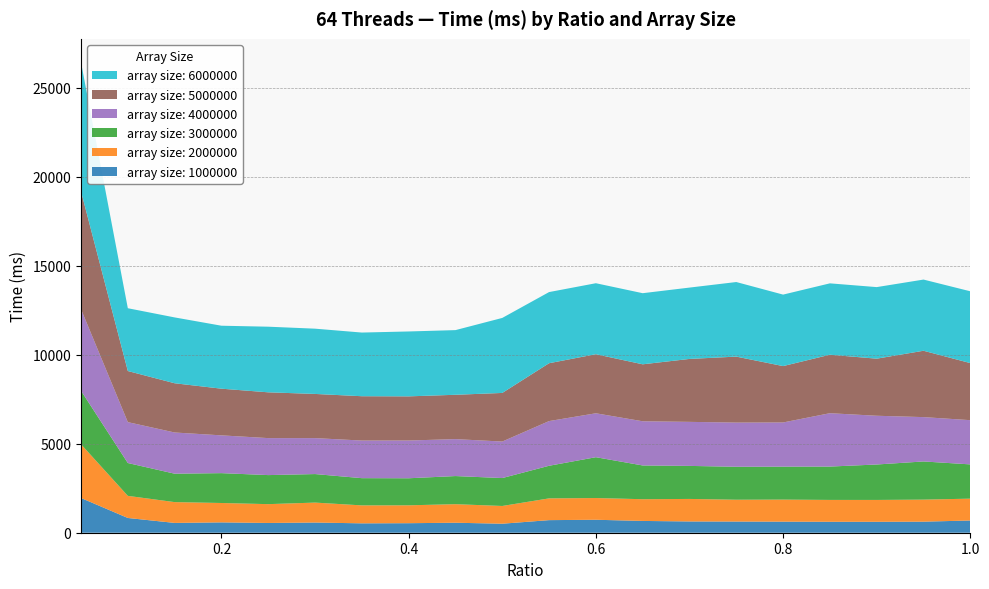

Reading left to right, what are all the values shown in this chart?

array size: 1000000: 1950	828	551	581	548	572	527	535	561	506	707	728	662	633	628	622	615	614	621	687
array size: 2000000: 3017	1242	1168	1088	1057	1120	1008	1004	1042	996	1222	1220	1220	1264	1225	1238	1227	1227	1238	1226
array size: 3000000: 3005	1844	1596	1677	1631	1602	1529	1519	1579	1568	1831	2293	1895	1855	1851	1851	1873	1990	2143	1924
array size: 4000000: 4579	2296	2313	2121	2077	2018	2112	2120	2074	2050	2509	2466	2481	2473	2480	2480	2996	2737	2490	2483
array size: 5000000: 6615	2870	2765	2621	2571	2481	2489	2479	2490	2729	3249	3317	3199	3534	3705	3166	3284	3205	3726	3205
array size: 6000000: 7246	3526	3697	3536	3685	3665	3575	3644	3631	4212	3995	3986	3993	4006	4188	4014	4008	4019	3997	4032